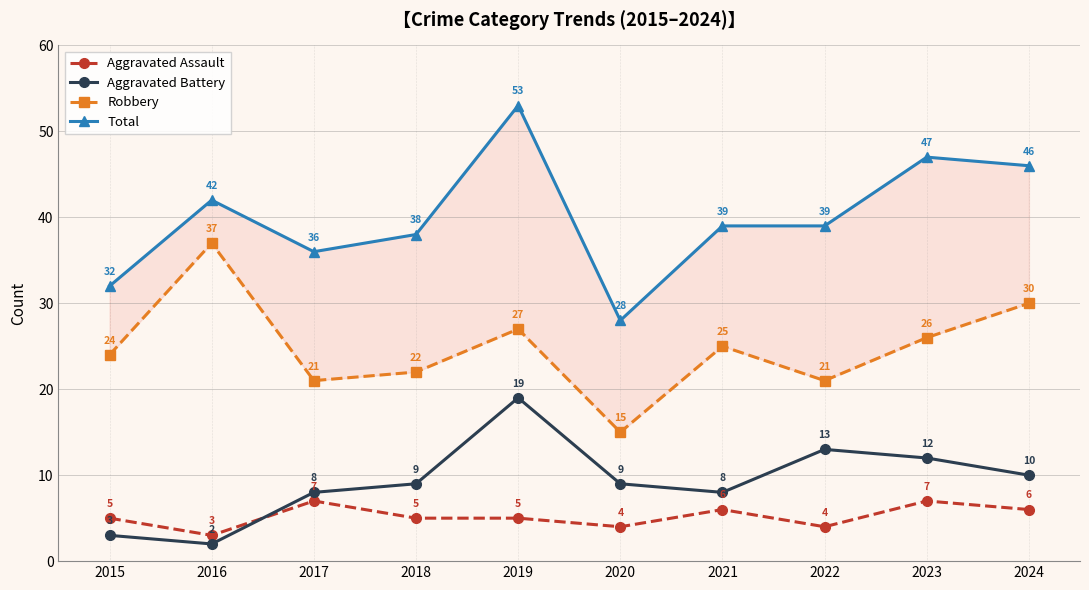

What is the sum of the Aggravated Battery values at 2019 and 2018?

28